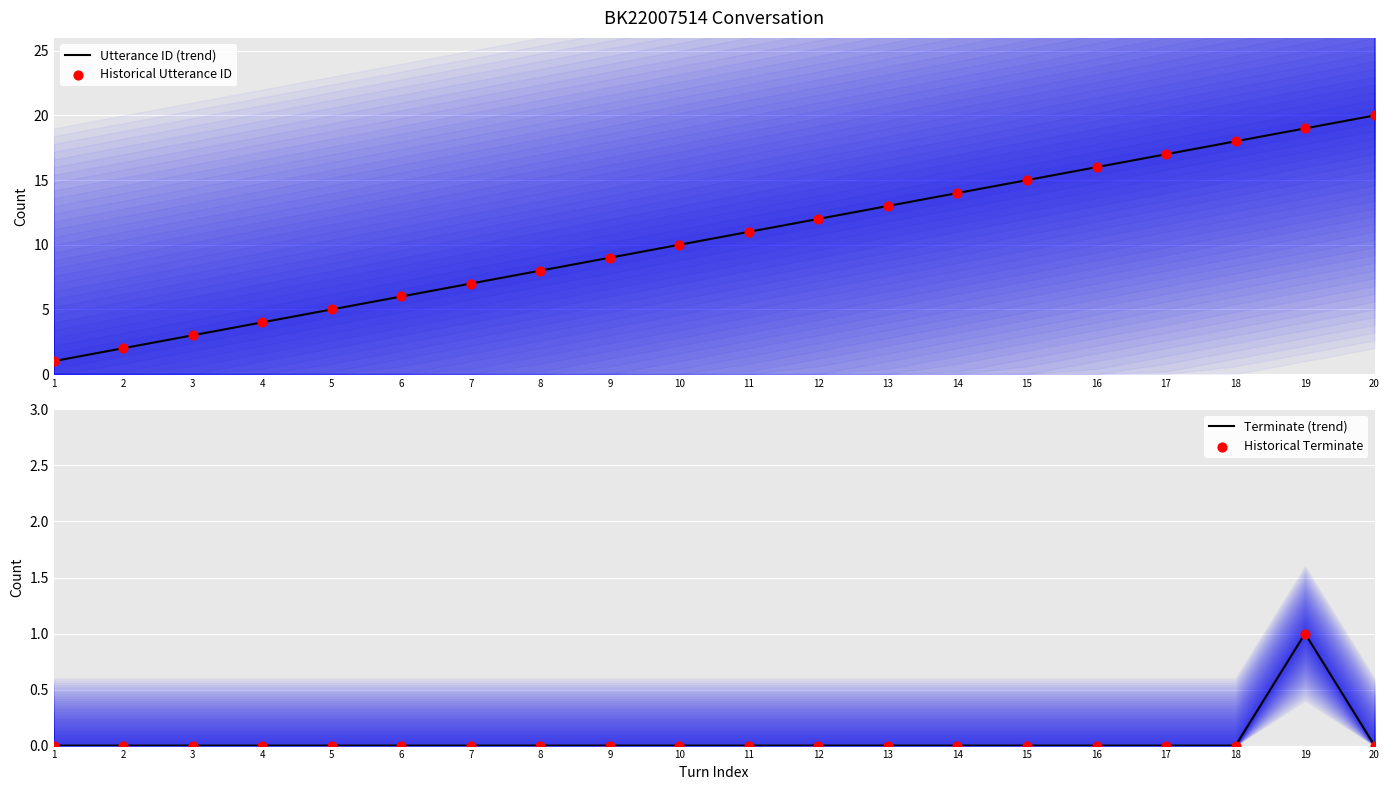

At which category is the sum across all series the highest?

19